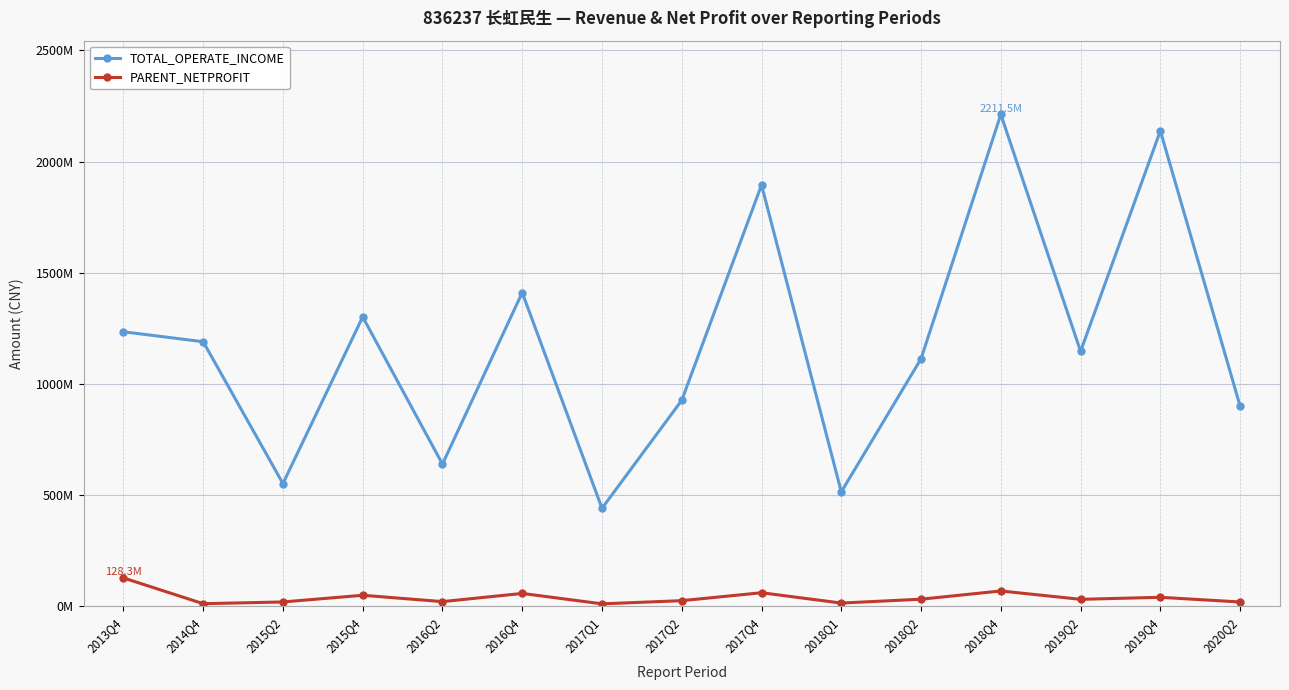

Which series has the largest total across all categories?

TOTAL_OPERATE_INCOME